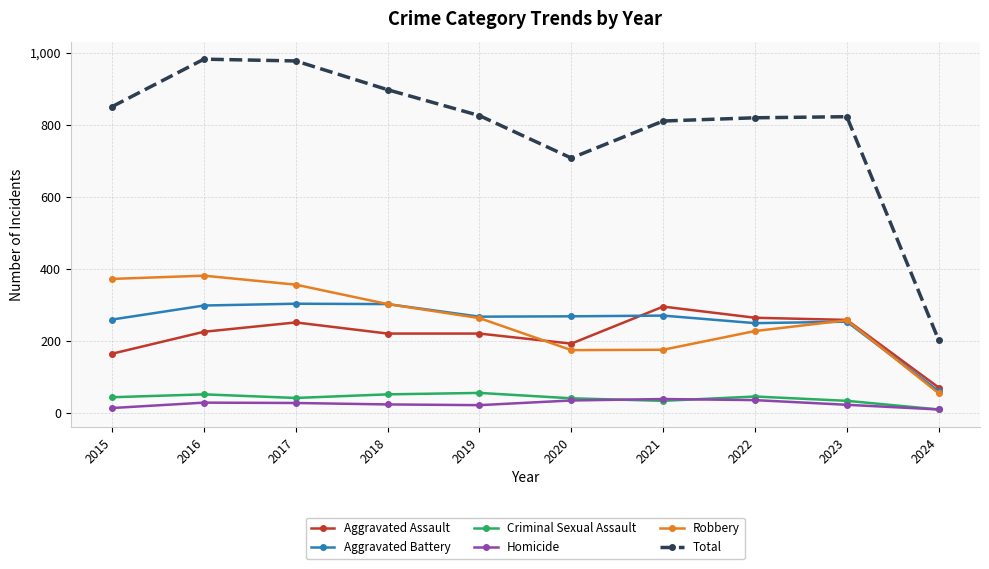

Which series has the largest total across all categories?

Total